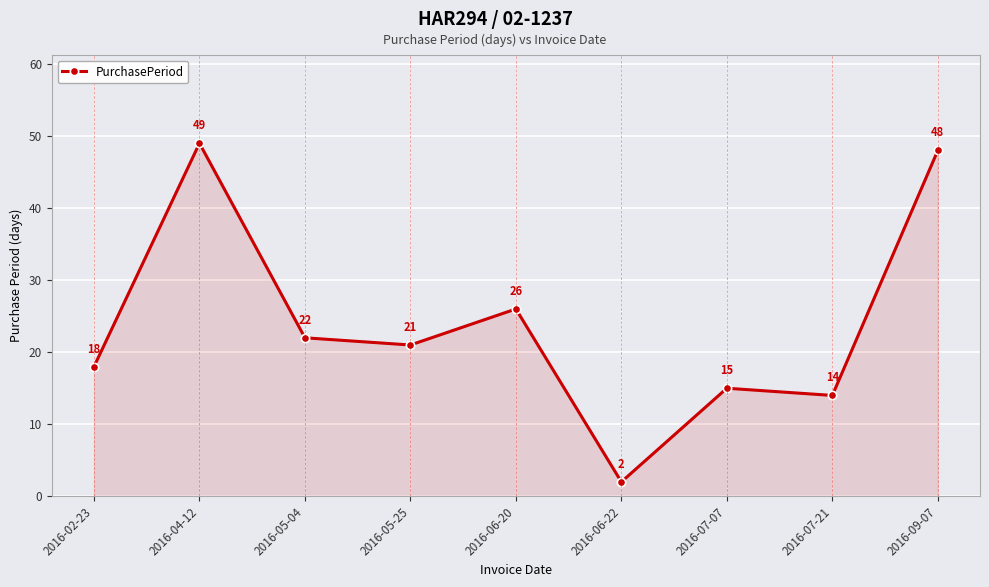

Is it true that the value at 2016-05-04 is 13?

False